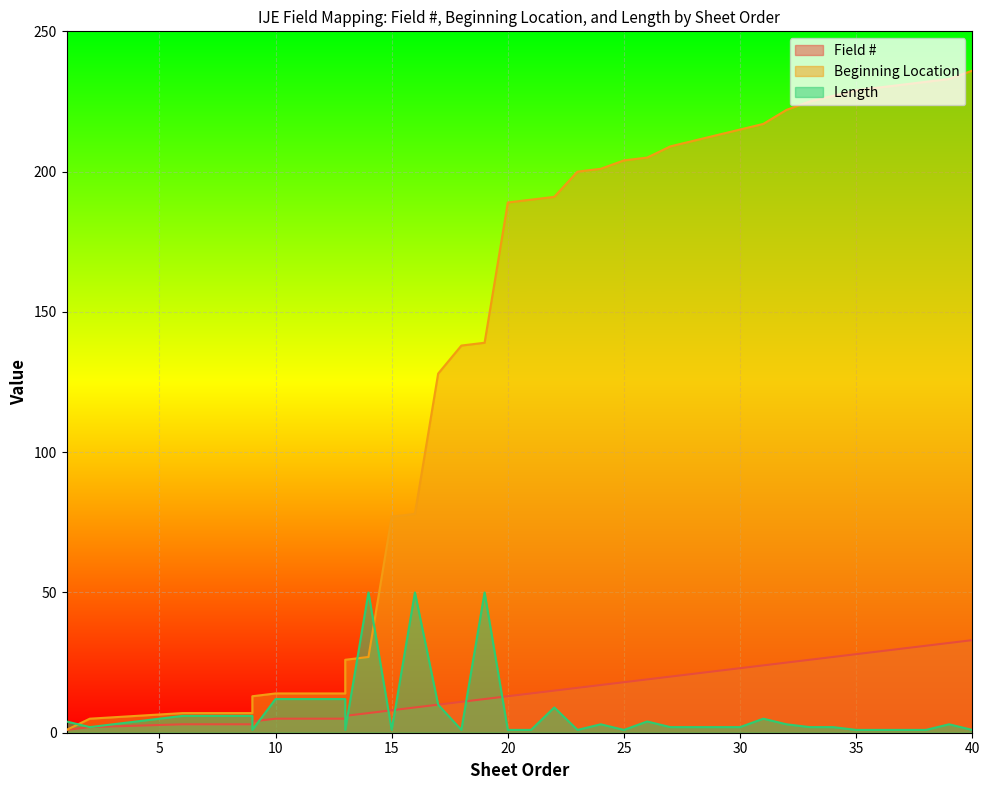

What is the difference between the maximum and minimum values in the Length series?

49